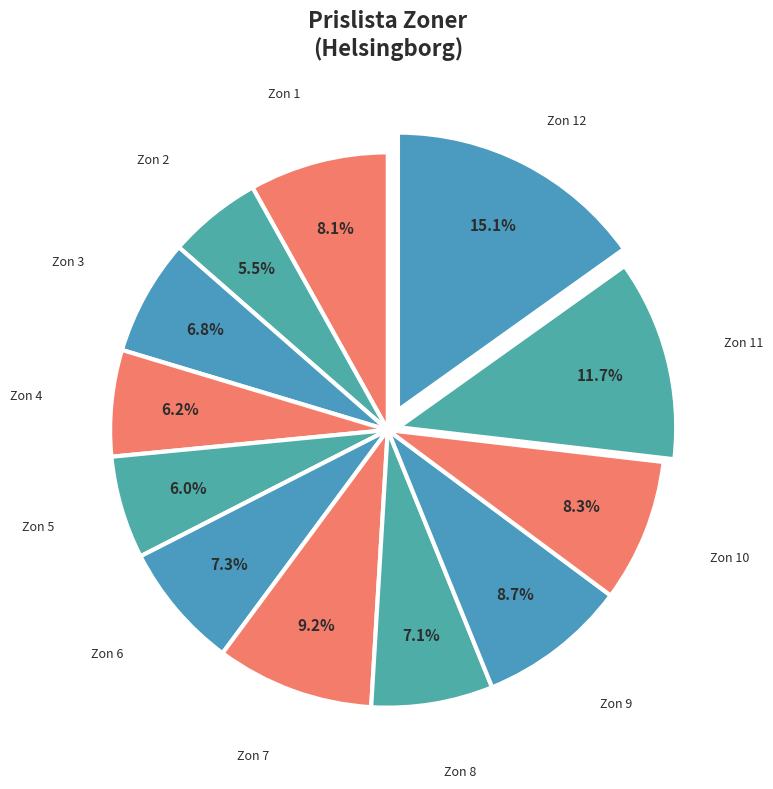

The Zon 12 slice represents 15% of the pie. True or false?

True